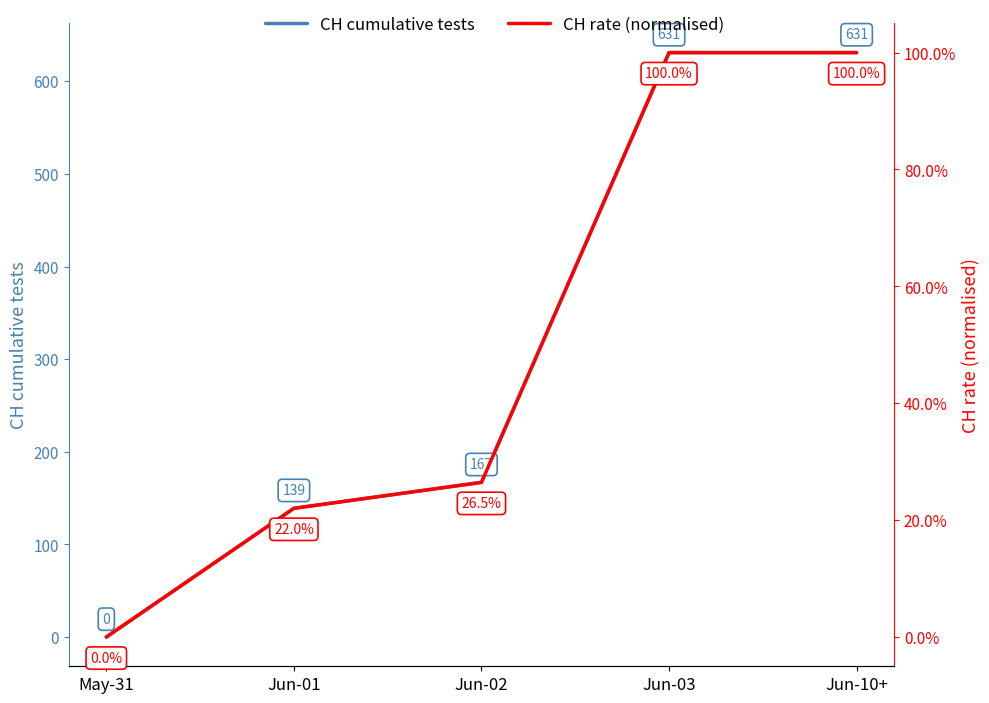

What is the maximum value for CH rate (normalised)?

1.0